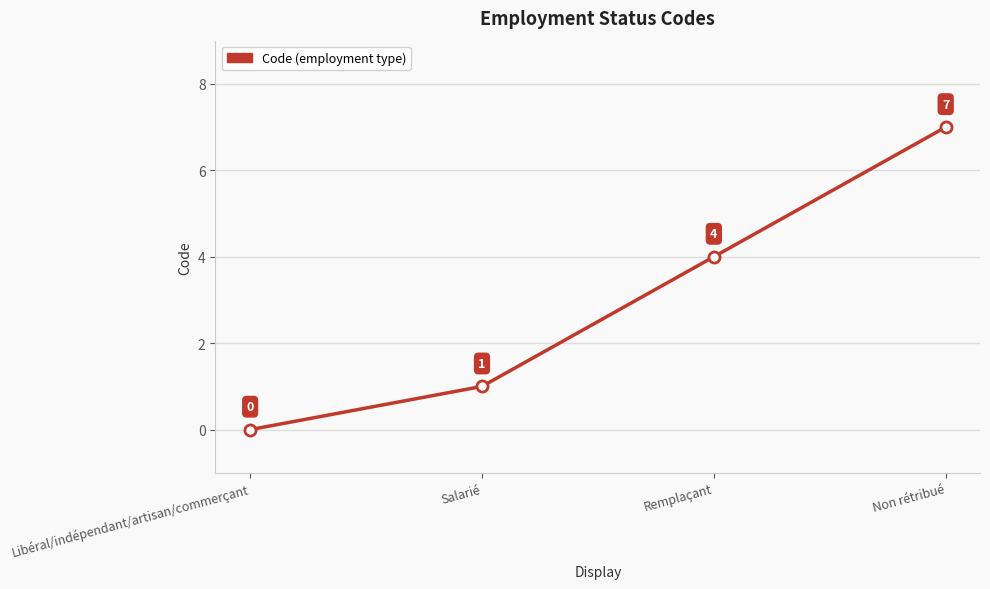

What is the label of the 4th point from the right?

Libéral/indépendant/artisan/commerçant